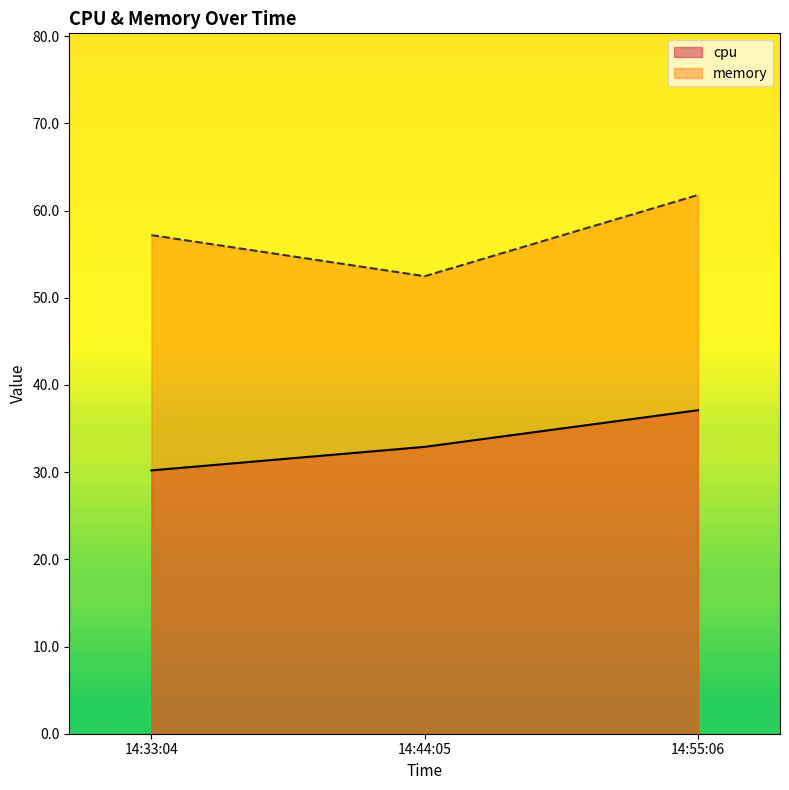

How many values in the cpu series are below 32?

1